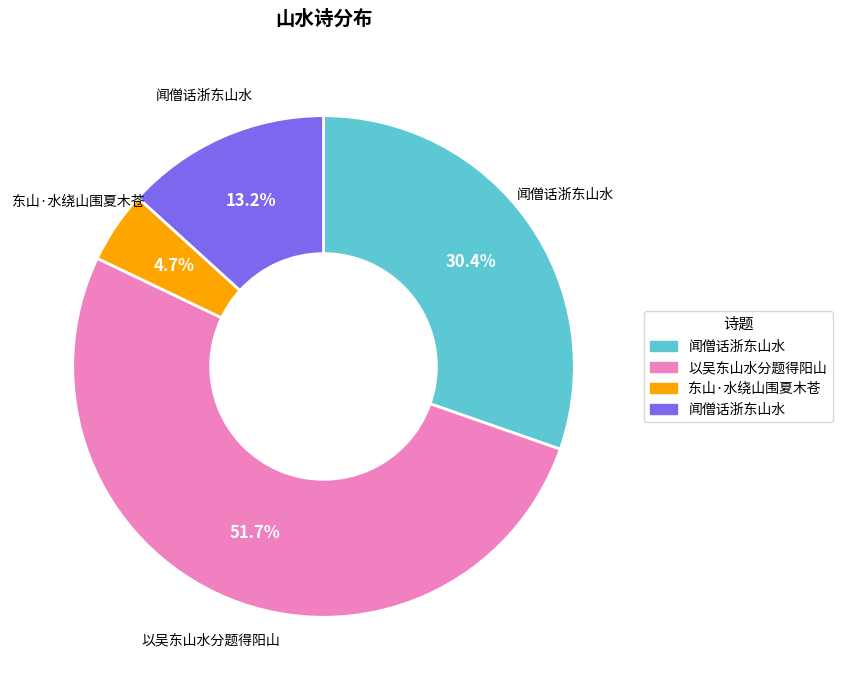

How many slices are in this pie chart?

4